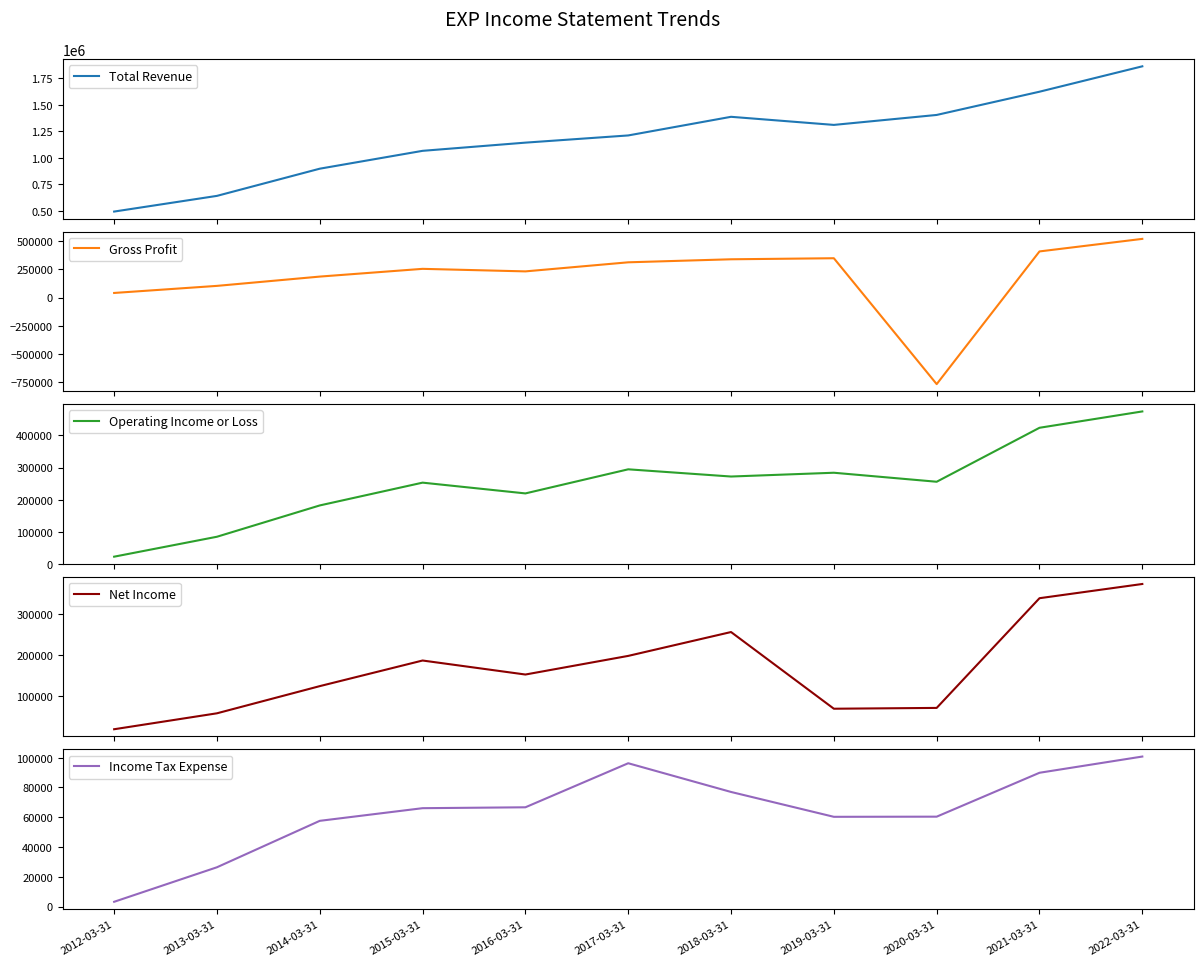

True or false: Operating Income or Loss and Net Income intersect in this chart.

False